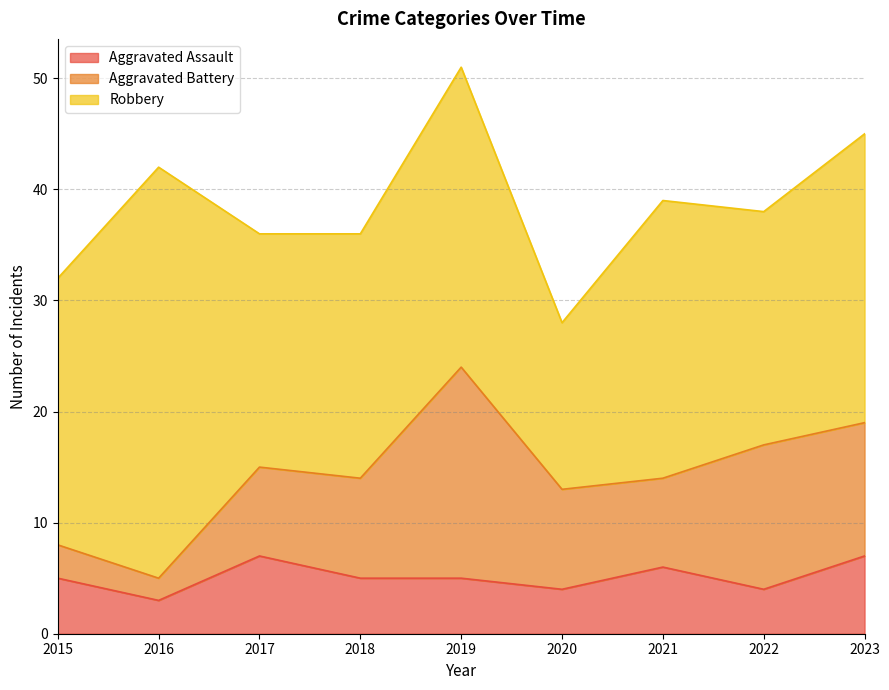

List the series in order of their peak value, highest first.

Robbery, Aggravated Battery, Aggravated Assault